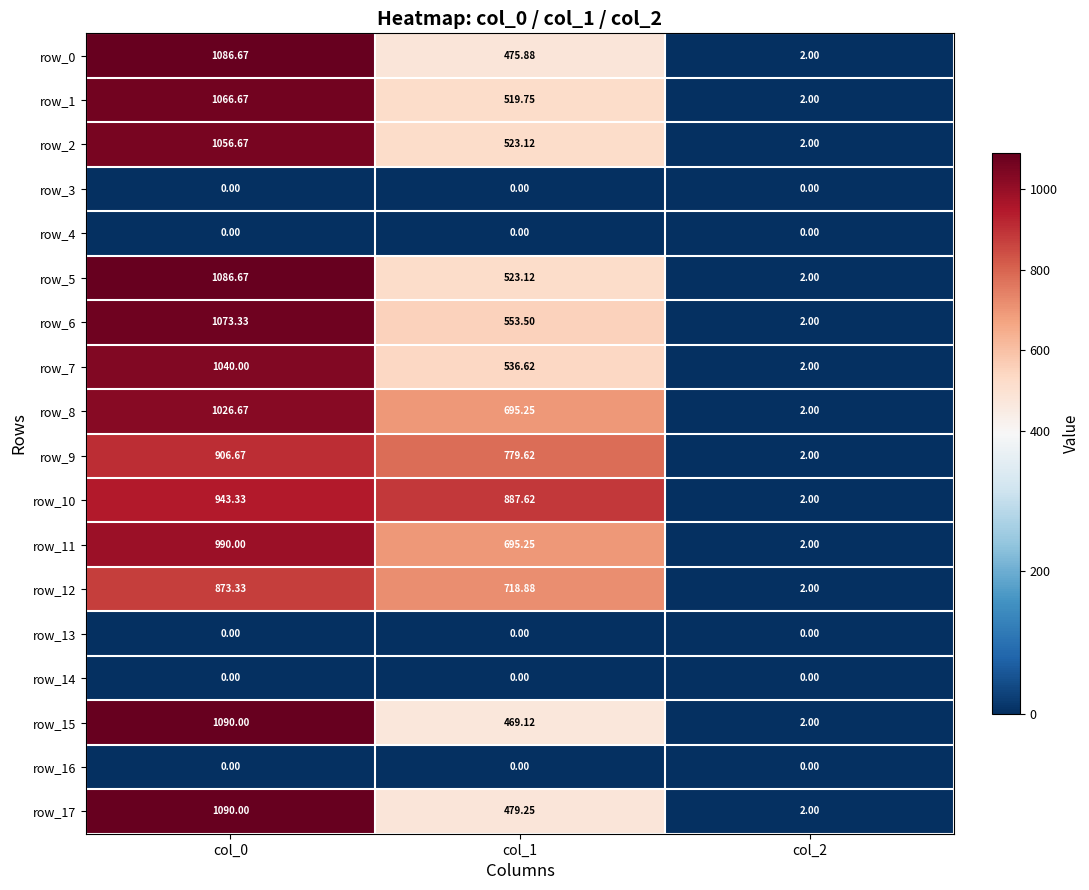

What is the difference between the maximum and minimum values in the row_8 series?

1024.7